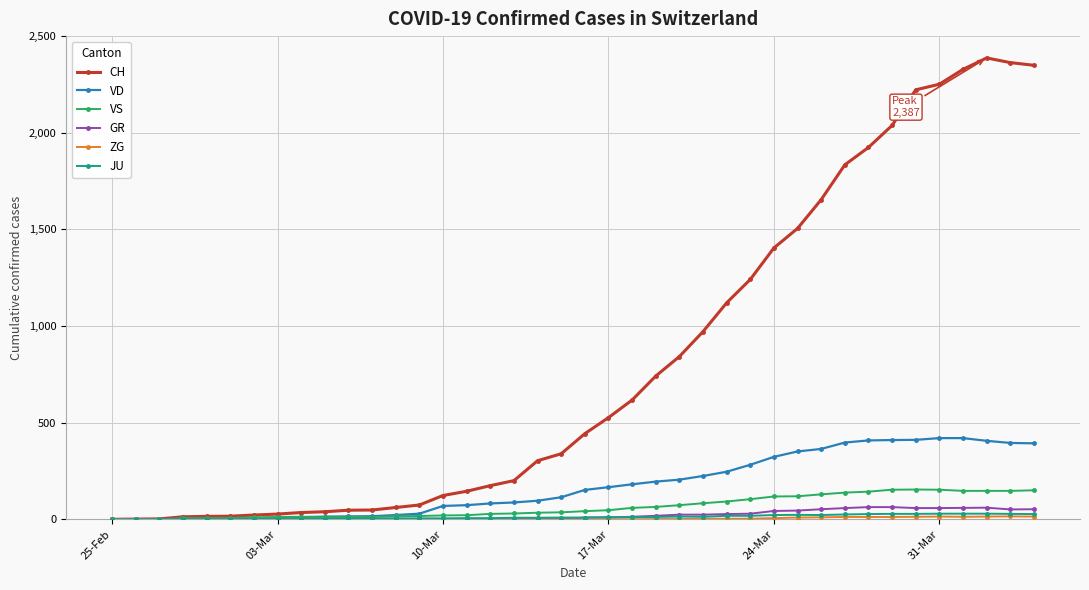

Which series has the widest spread of values?

CH